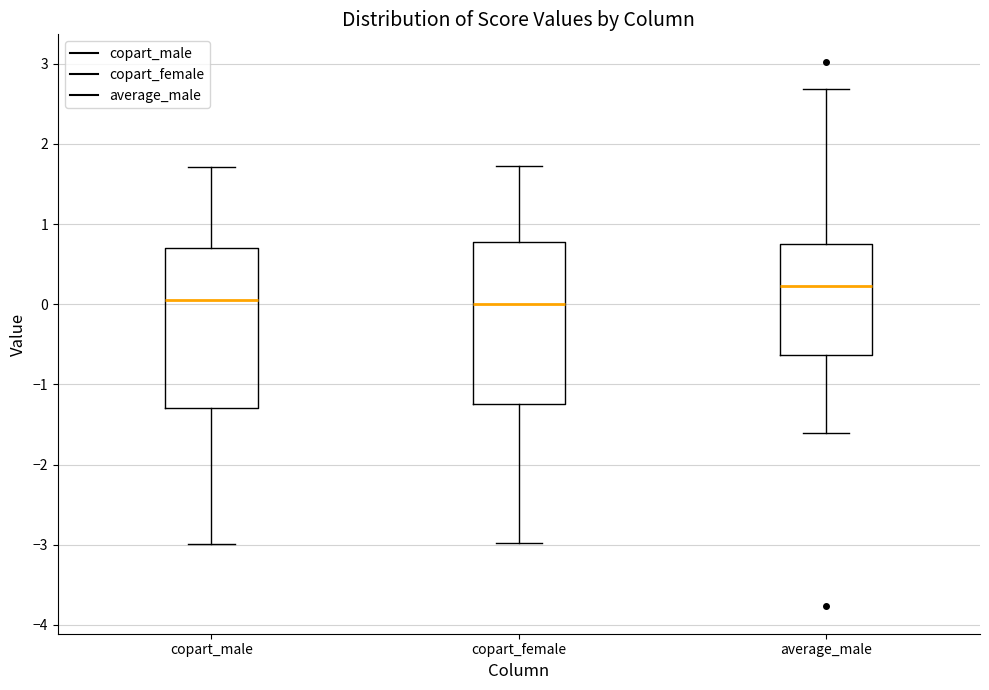

Which box has the highest median line?

average_male